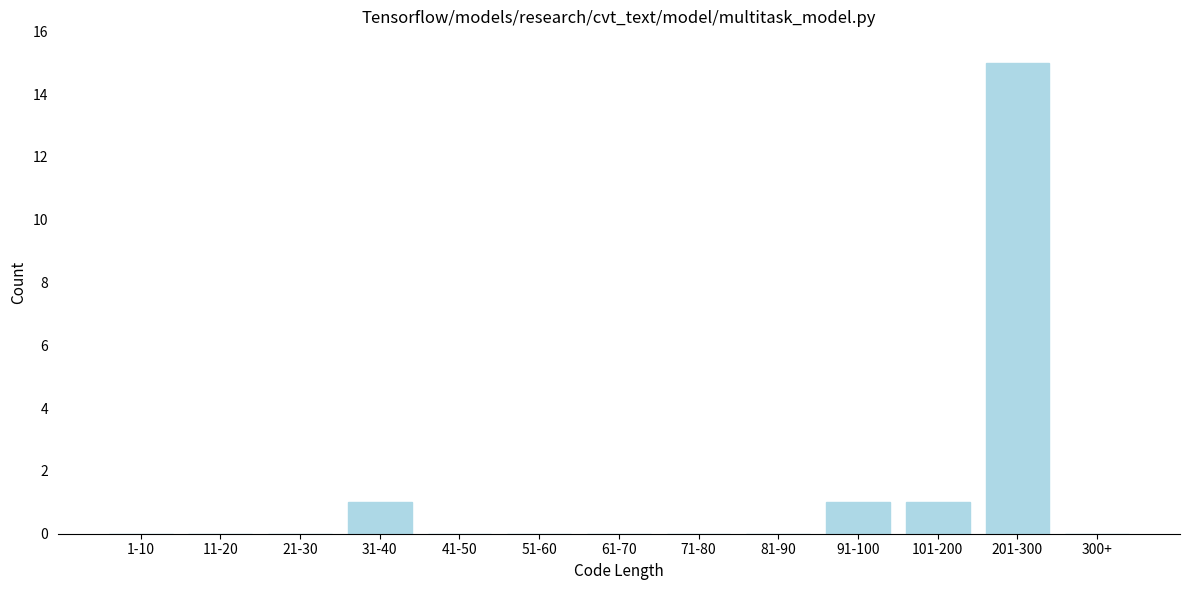

Reading left to right, extract all data points from this chart.

1-10=0	11-20=0	21-30=0	31-40=1	41-50=0	51-60=0	61-70=0	71-80=0	81-90=0	91-100=1	101-200=1	201-300=15	300+=0